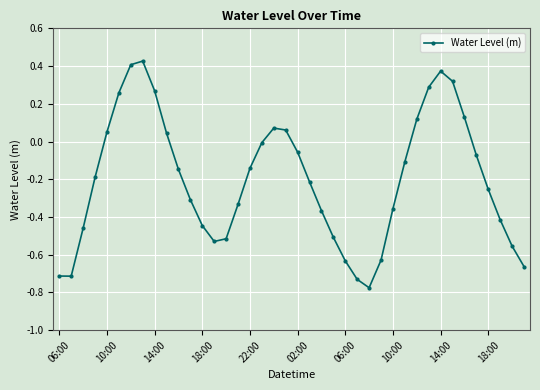

What is the sum of all values?

-8.0